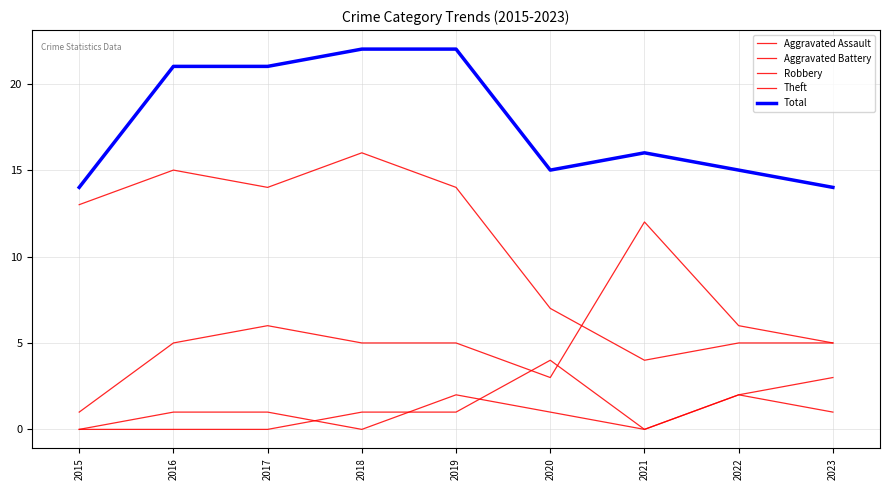

Is this an area chart (filled region under the line)?

No